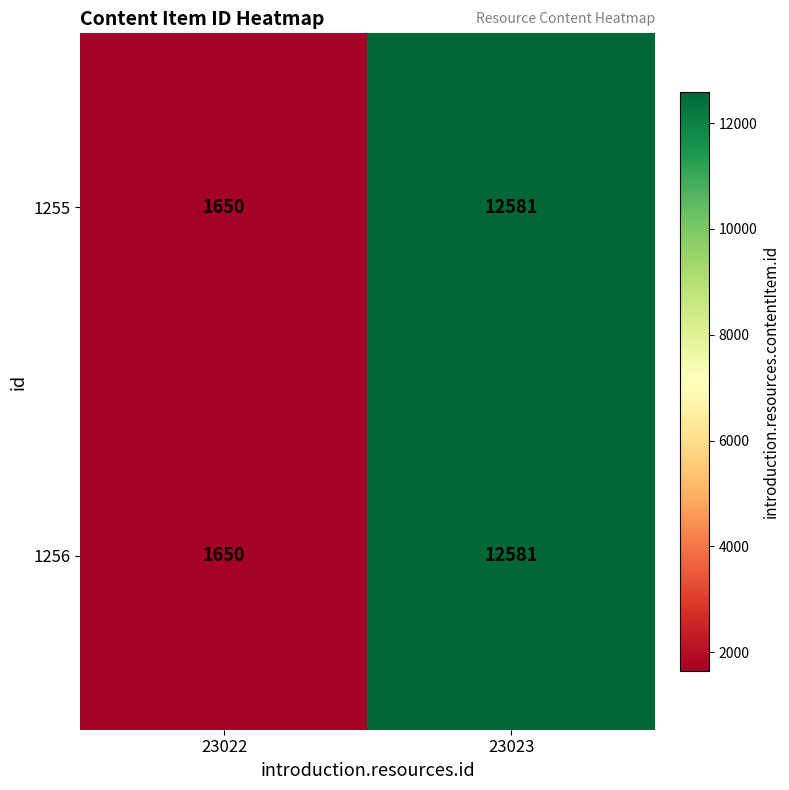

Rank the categories by 1255 value from lowest to highest.

23022, 23023